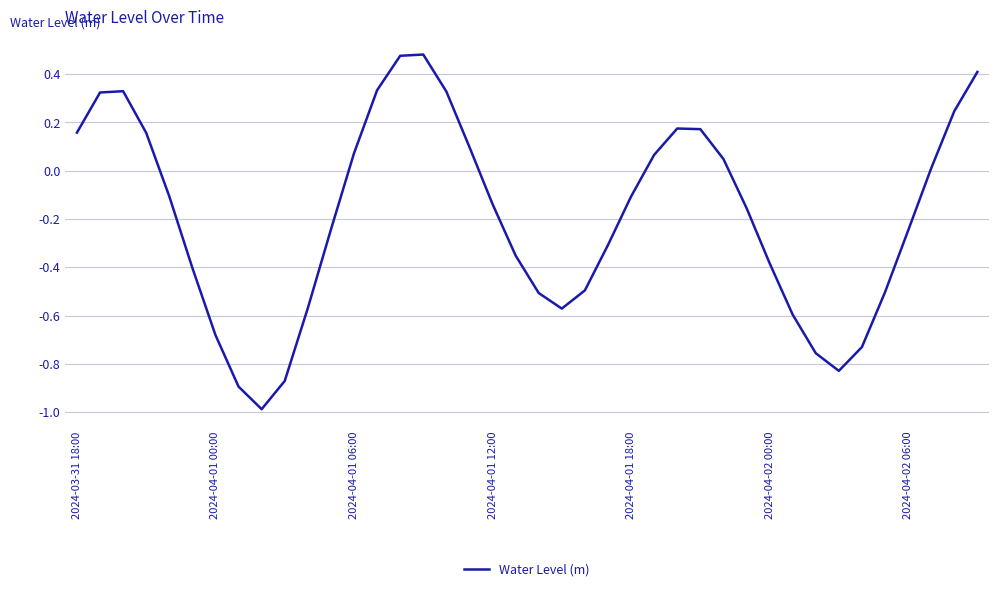

Is this an area chart (filled region under the line)?

No